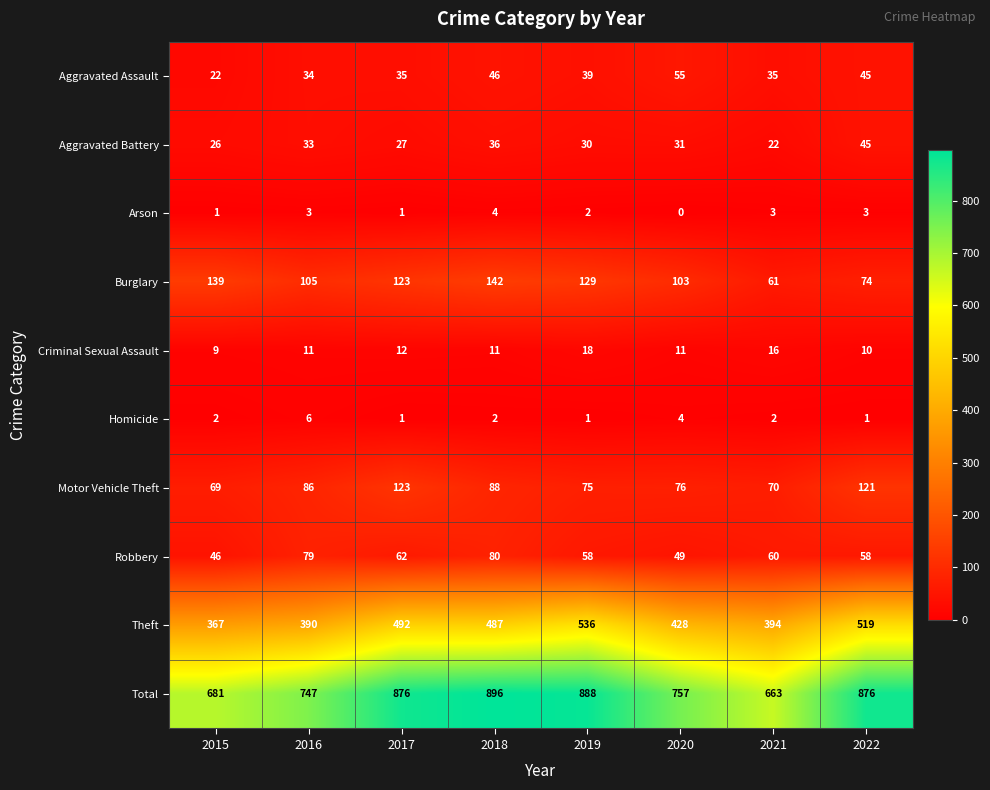

What is the average value of the Total series?

798